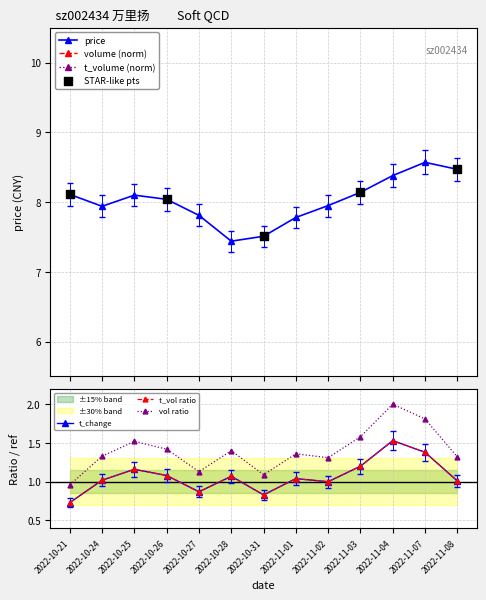

At how many categories does at least one series exceed 1?

13